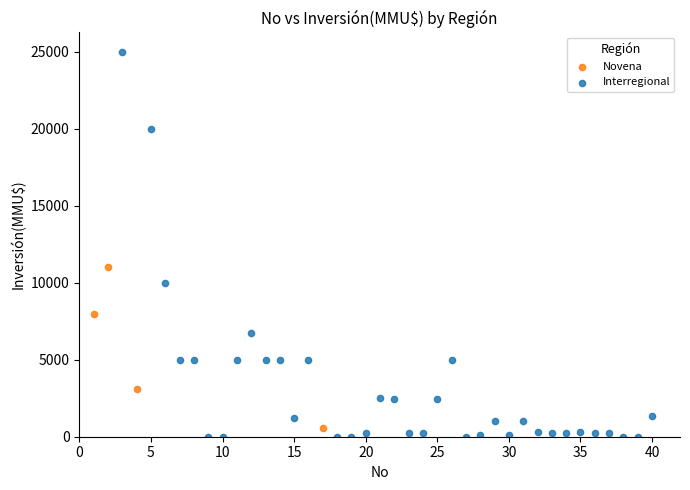

Which series contains the highest Y value?

Interregional